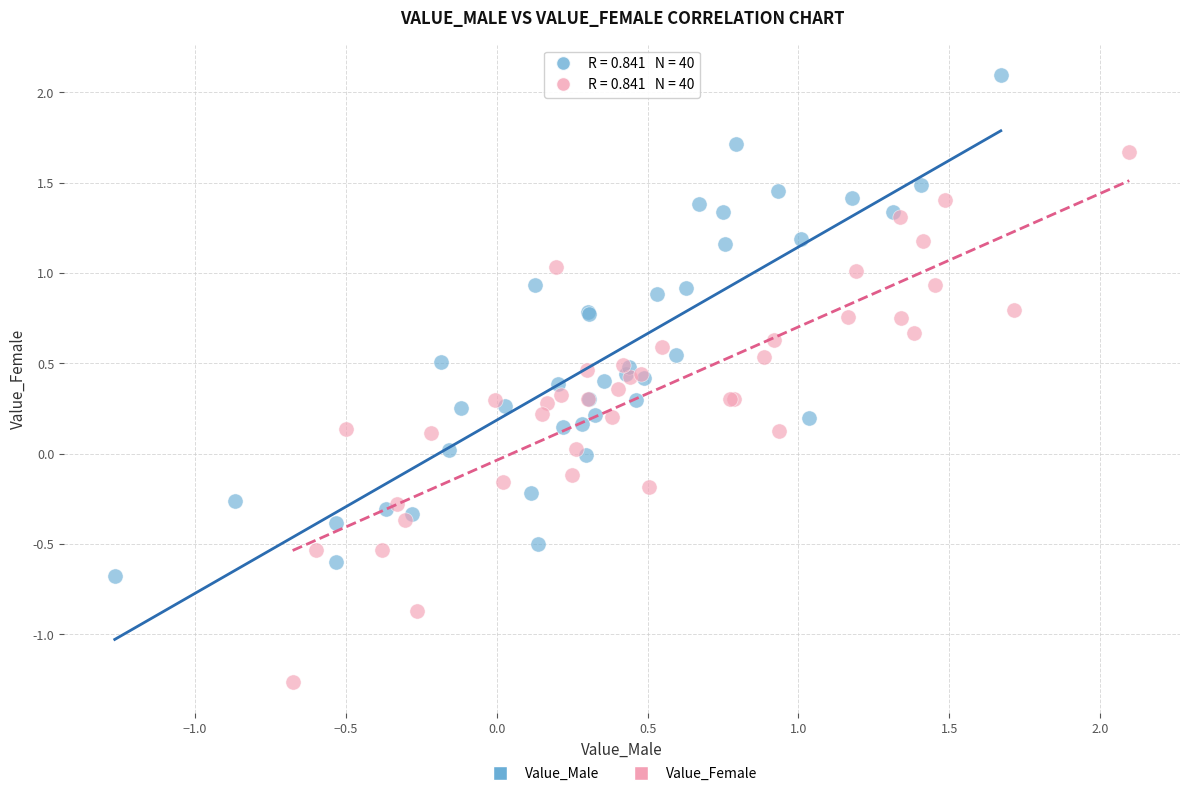

Which series reaches the minimum Y coordinate?

Value_Female